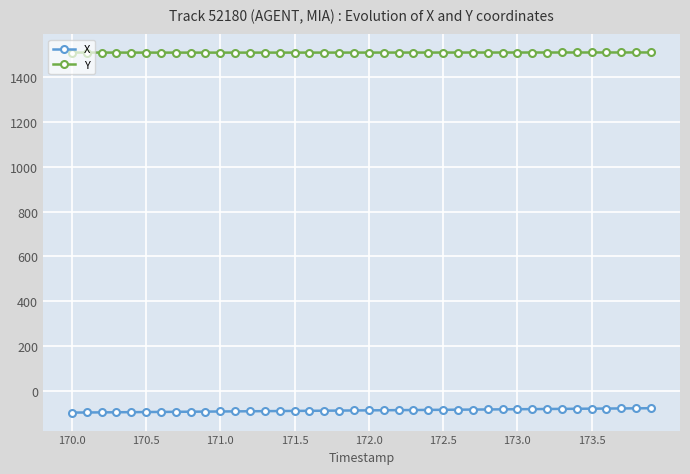

True or false: X and Y intersect in this chart.

False